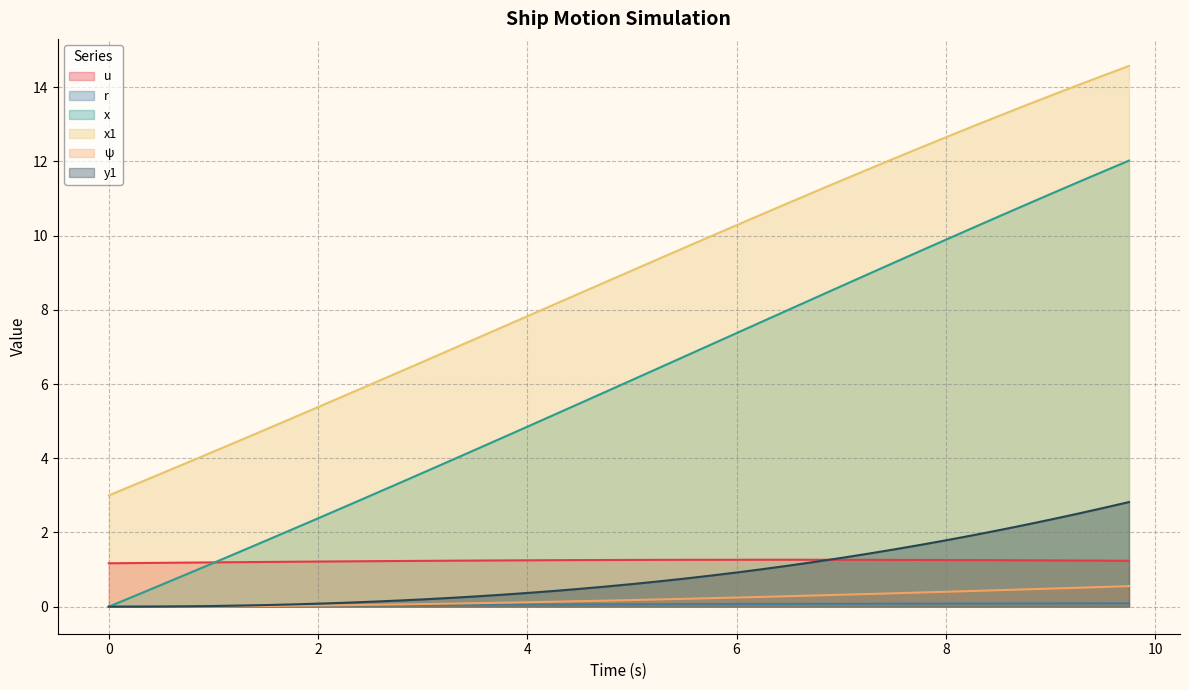

What is the maximum value for ψ?

0.6